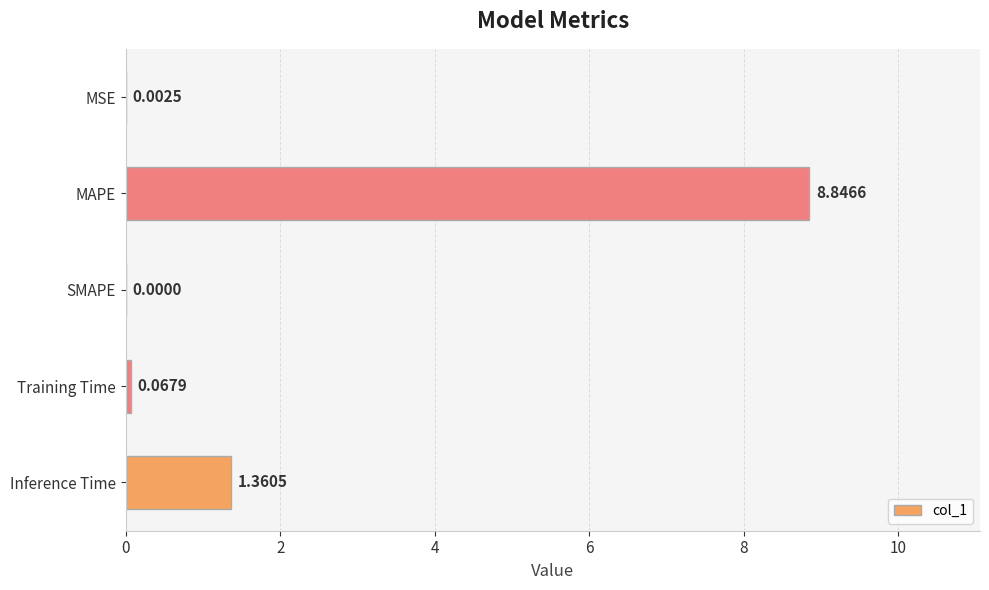

What is the change in value from MAPE to Training Time?

-8.8